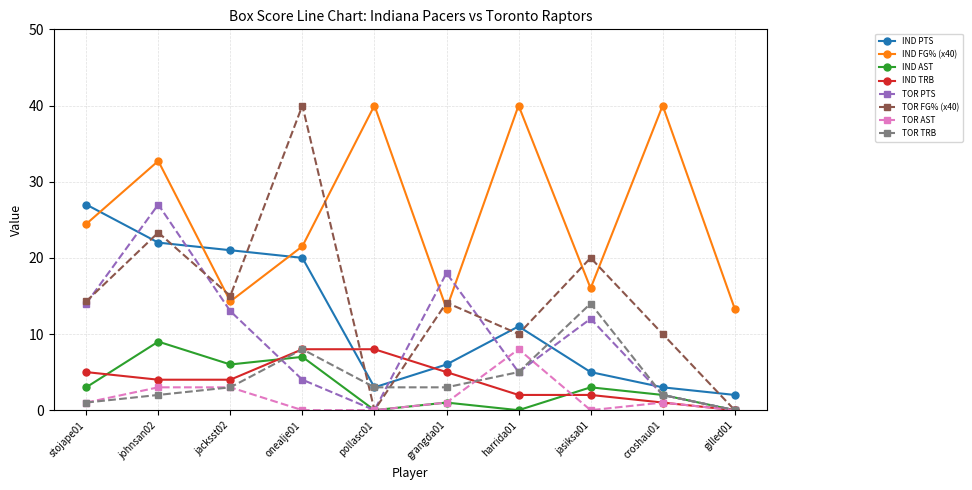

What is the greatest value displayed?

40.0